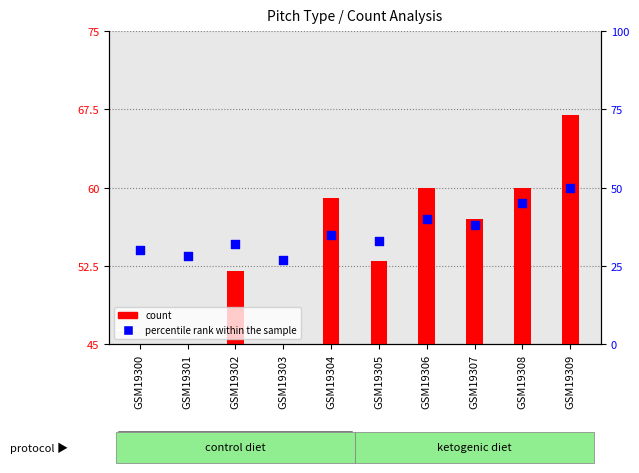

What are all the series names shown in the legend?

count, percentile rank within the sample